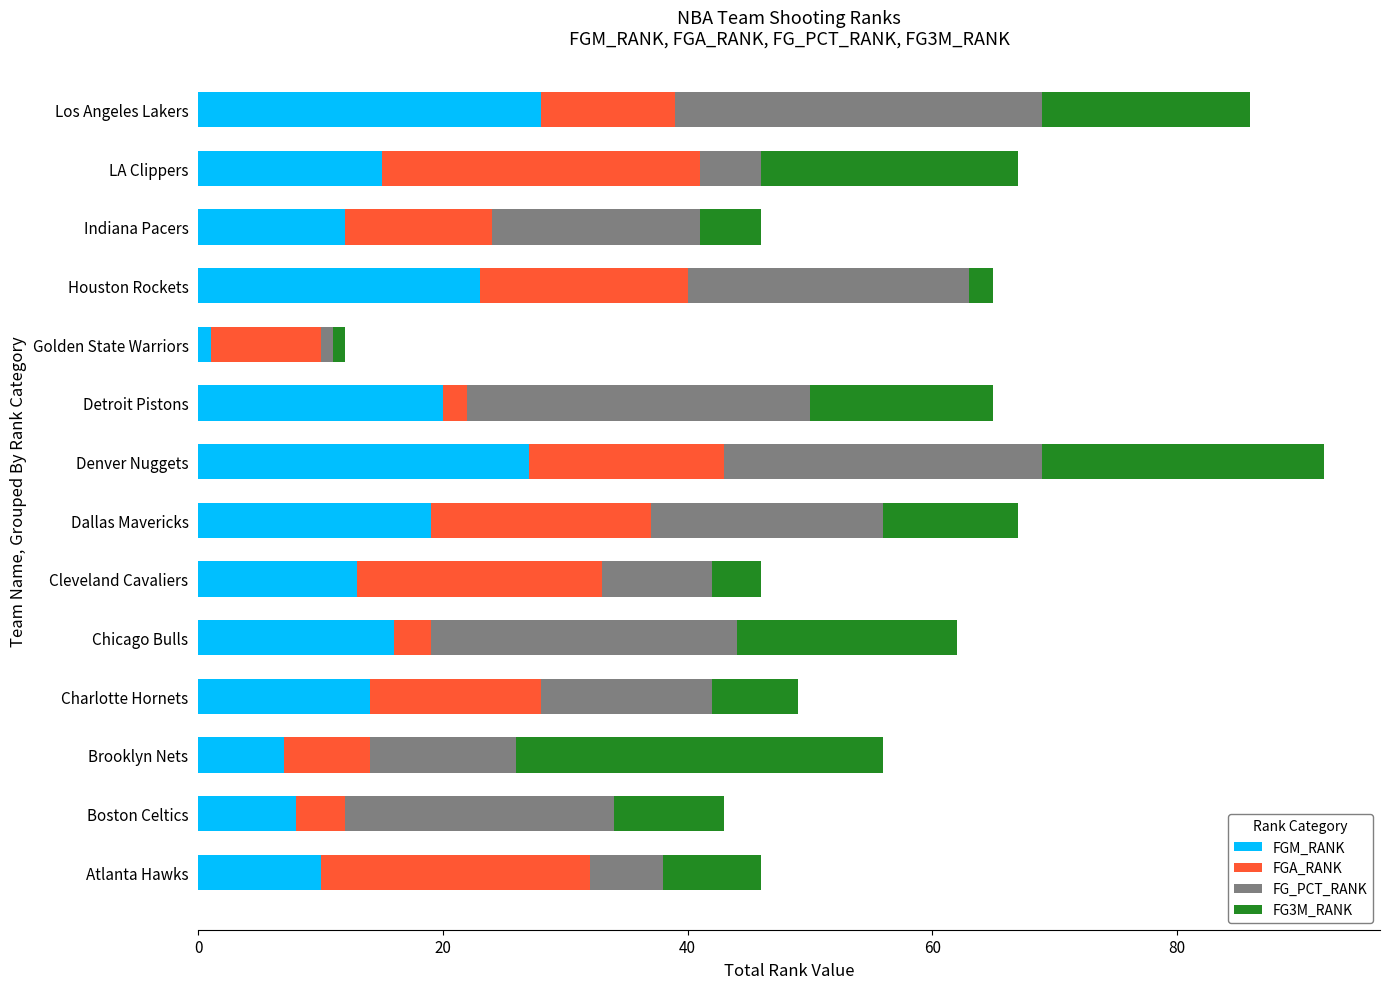

What is the difference between the FGM_RANK values at Indiana Pacers and LA Clippers?

3